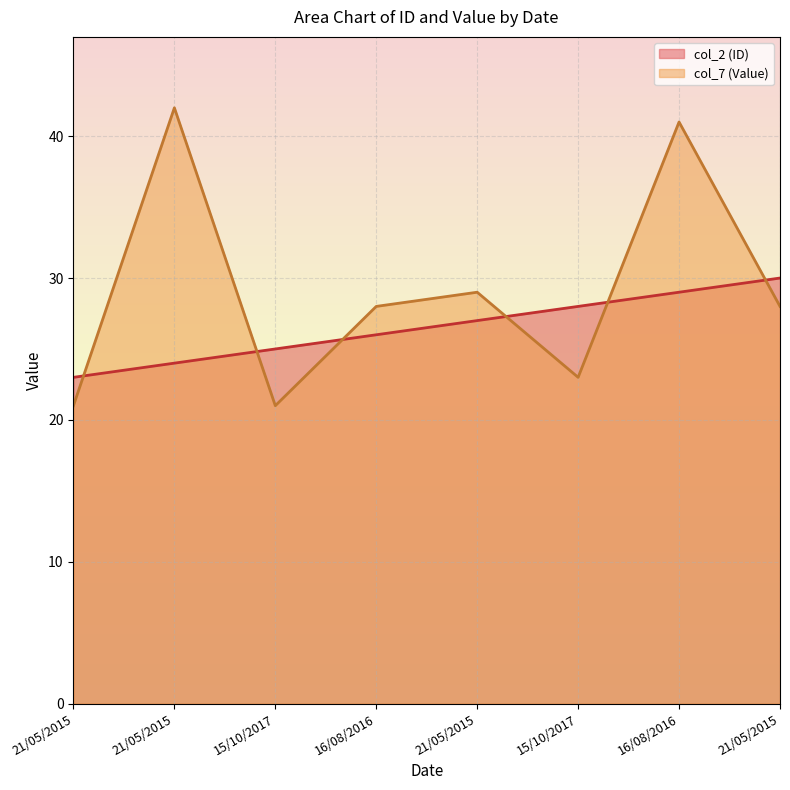

Is the value of col_2 (ID) at 21/05/2015 greater than the value of col_7 (Value) at 21/05/2015?

Yes